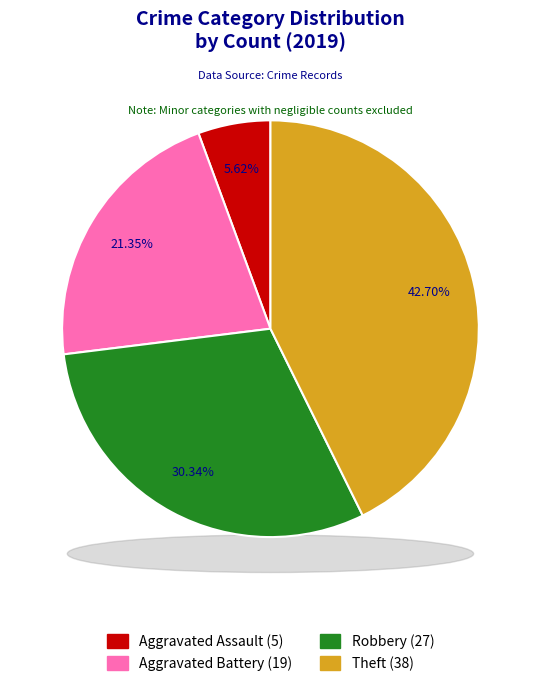

Rank the categories by value from lowest to highest.

Aggravated Assault, Aggravated Battery, Robbery, Theft